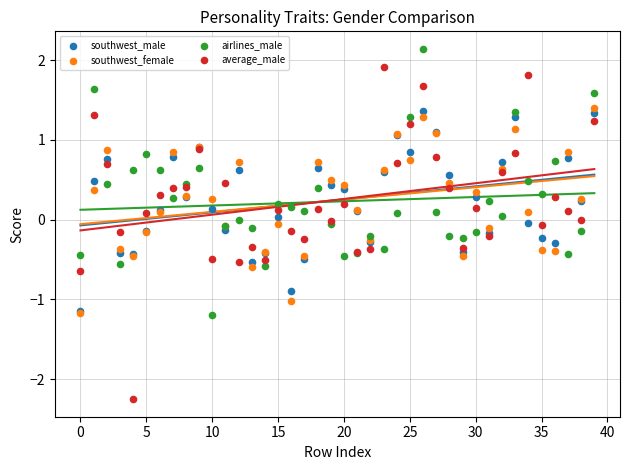

Which series contains the highest Y value?

airlines_male